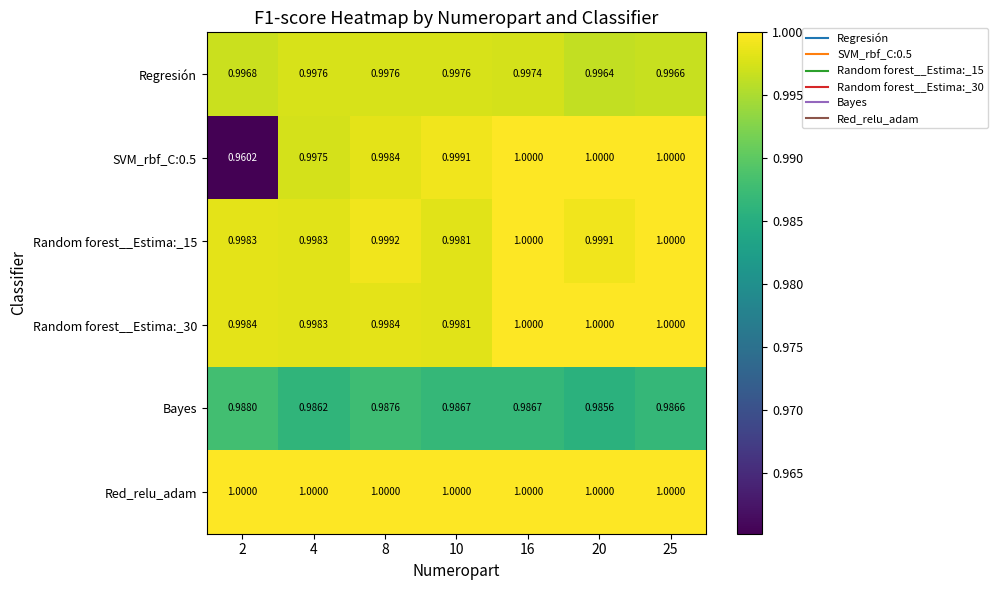

Is the value of Random forest__Estima:_15 at 8 greater than the value of Regresión at 10?

Yes